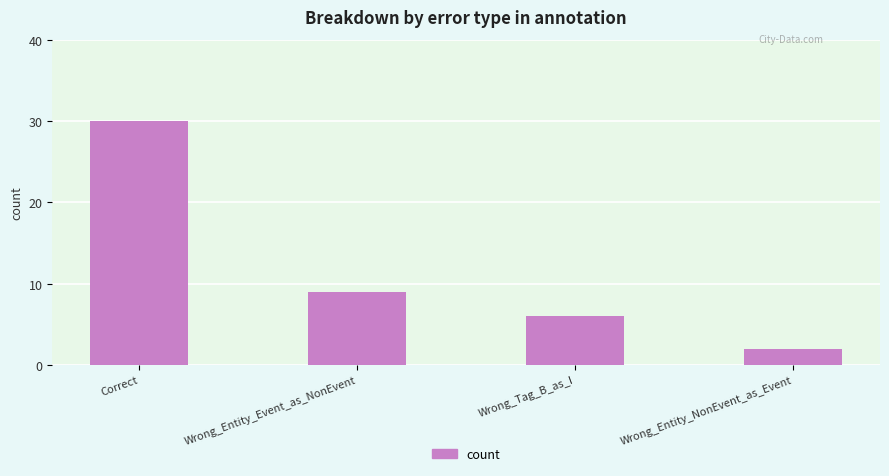

Are the bars grouped side by side (vs. stacked)?

No